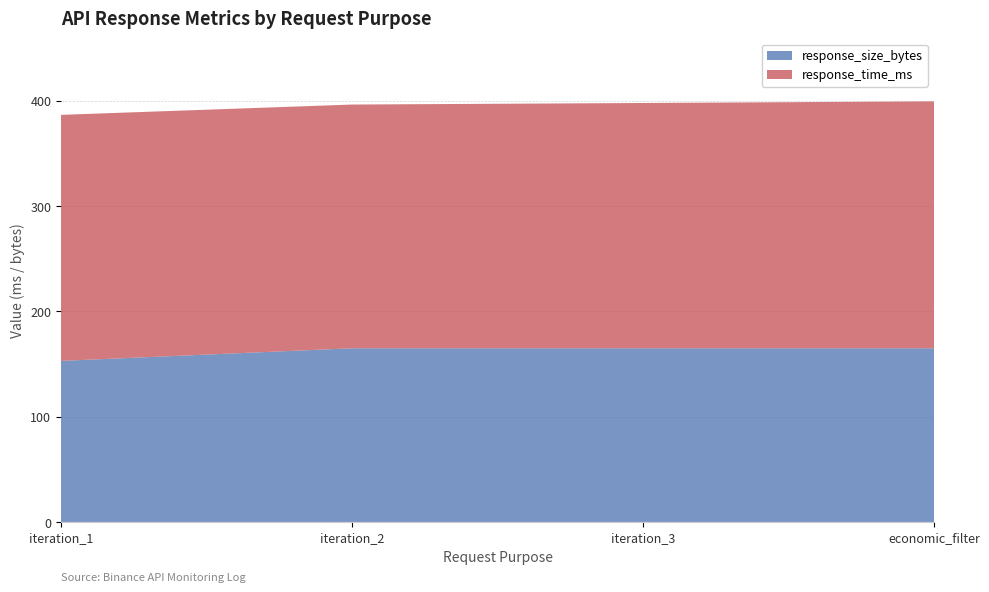

Reading right to left, extract all data points from this chart.

response_time_ms: 234.5	233.0	231.5	233.7
response_size_bytes: 165.0	165.0	165.0	153.0